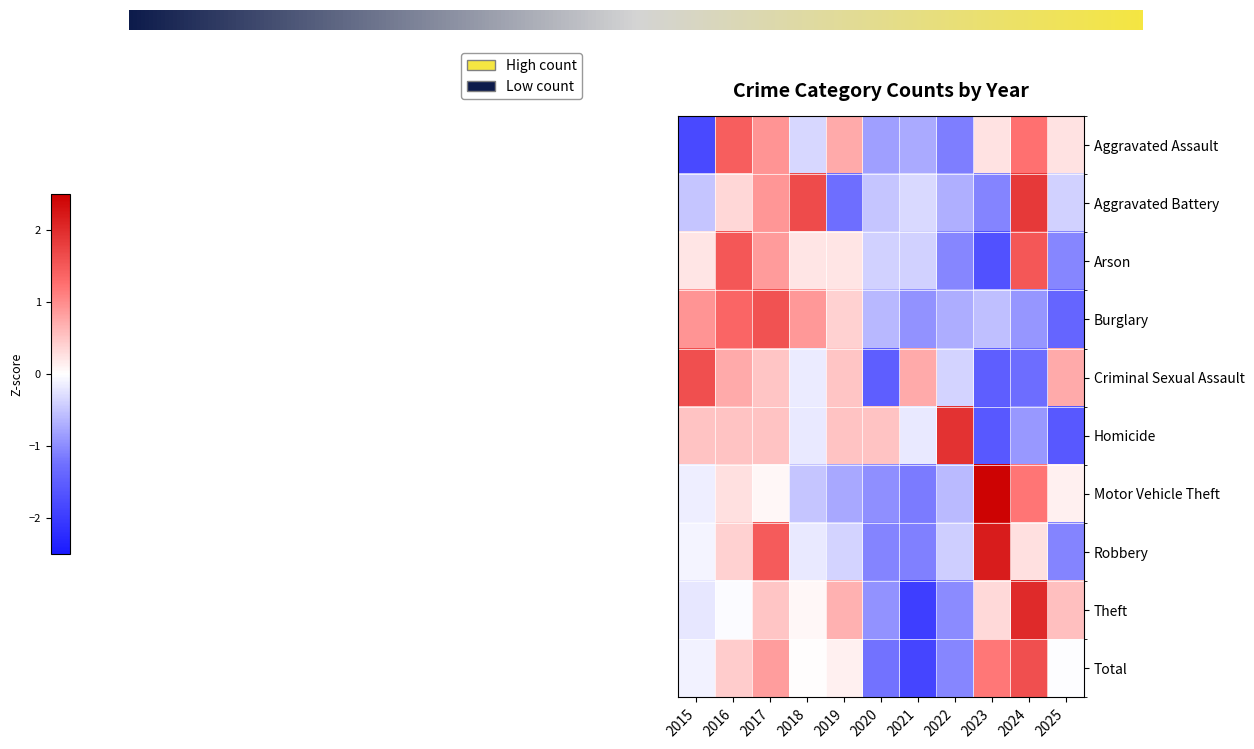

Which series has the widest spread of values?

Theft